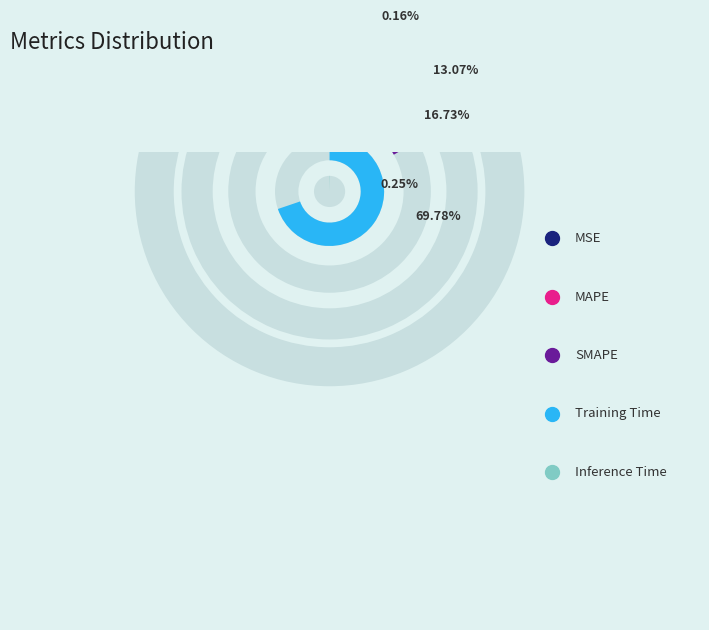

Count the number of slices in the pie.

5